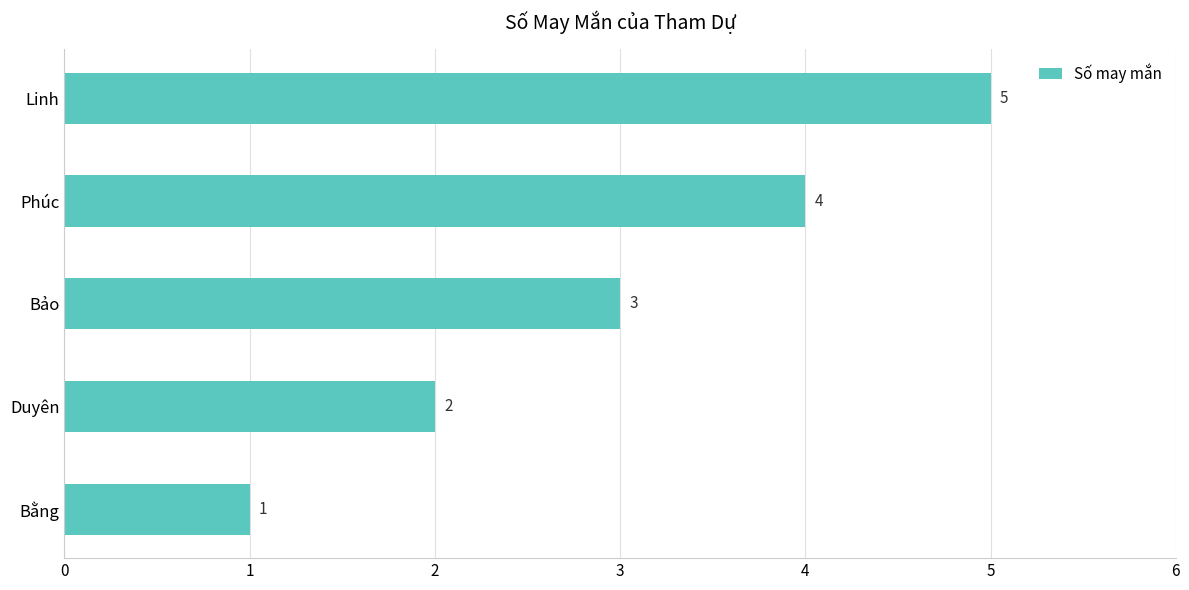

Approximately how many times larger is the value at Duyên compared to Phúc?

0.5